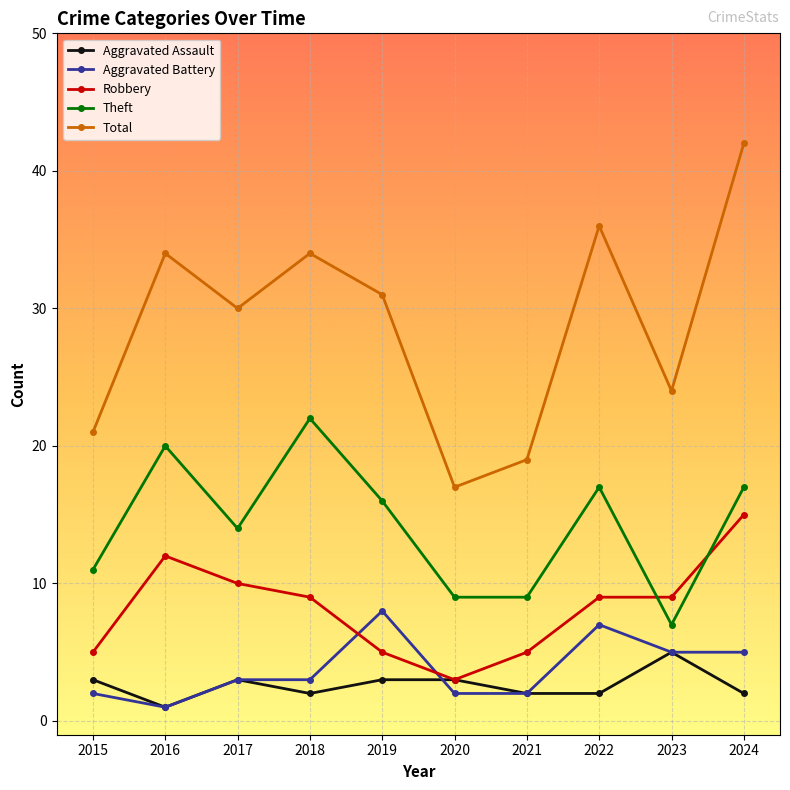

Reading left to right, list all the values displayed in this chart.

Aggravated Assault: 2015=3	2016=1	2017=3	2018=2	2019=3	2020=3	2021=2	2022=2	2023=5	2024=2
Aggravated Battery: 2015=2	2016=1	2017=3	2018=3	2019=8	2020=2	2021=2	2022=7	2023=5	2024=5
Robbery: 2015=5	2016=12	2017=10	2018=9	2019=5	2020=3	2021=5	2022=9	2023=9	2024=15
Theft: 2015=11	2016=20	2017=14	2018=22	2019=16	2020=9	2021=9	2022=17	2023=7	2024=17
Total: 2015=21	2016=34	2017=30	2018=34	2019=31	2020=17	2021=19	2022=36	2023=24	2024=42